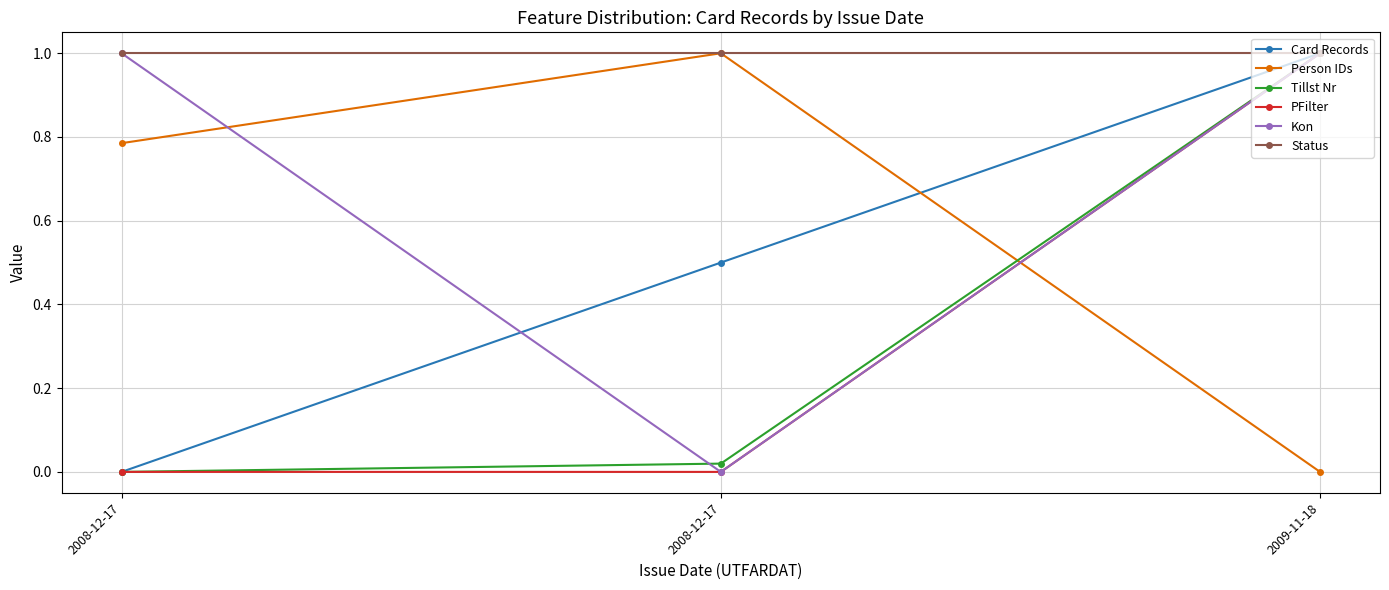

How many categories are shown in the chart?

3